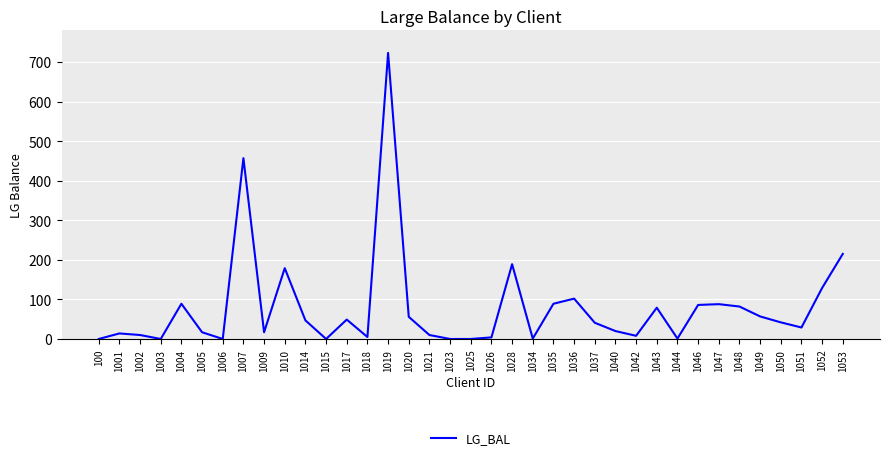

The chart shows a value of -366 at 1006. True or false?

False